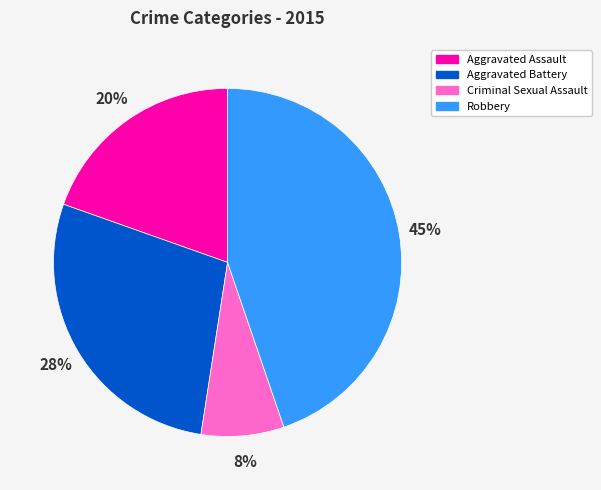

How many slices are in this pie chart?

4